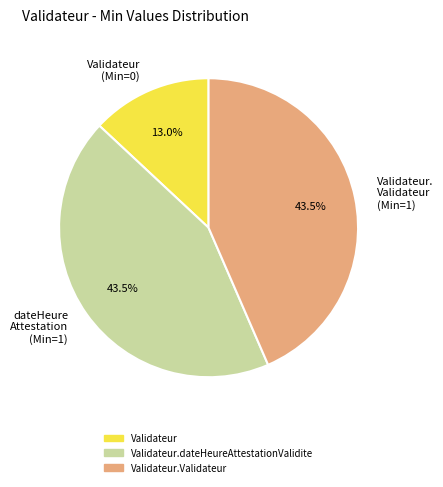

Count the number of slices in the pie.

3